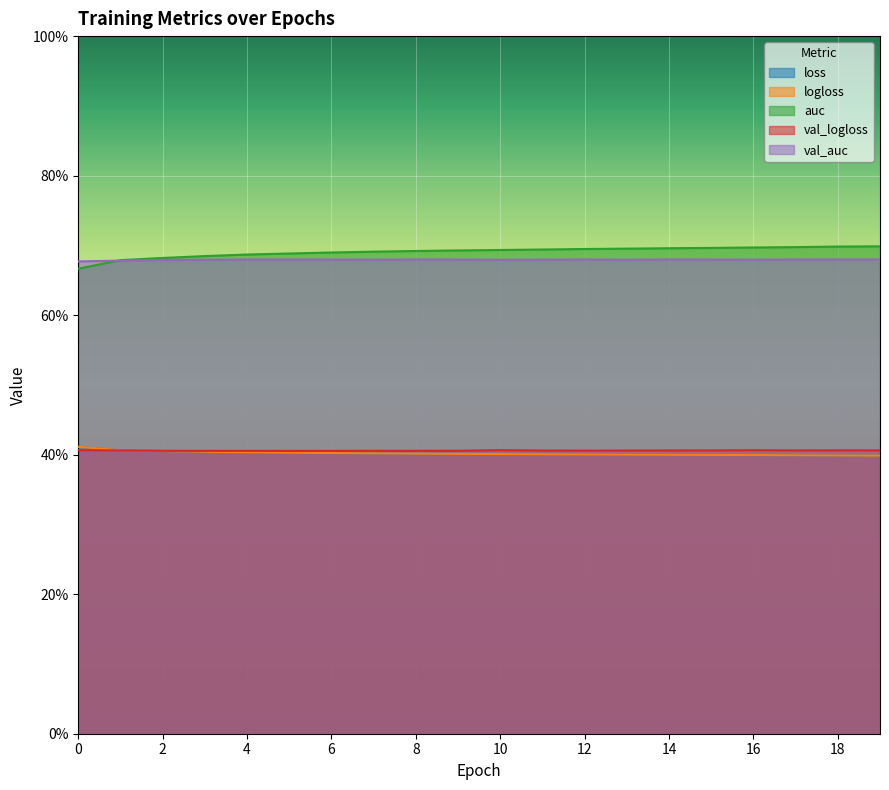

List the labels in order of val_logloss value, largest first.

10, 0, 16, 18, 19, 17, 15, 1, 14, 13, 11, 12, 9, 7, 2, 8, 4, 6, 3, 5